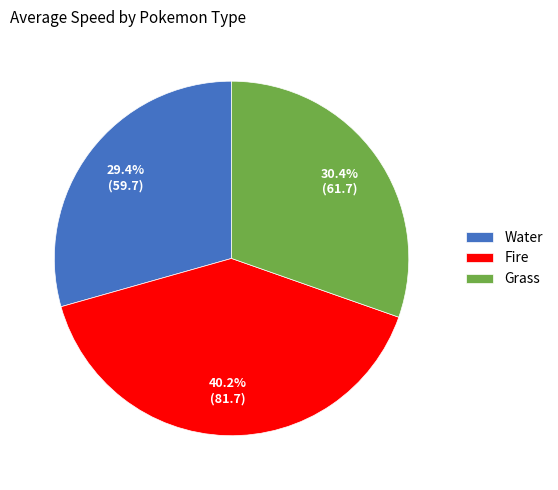

To the nearest percent, what is the average slice percentage?

33%